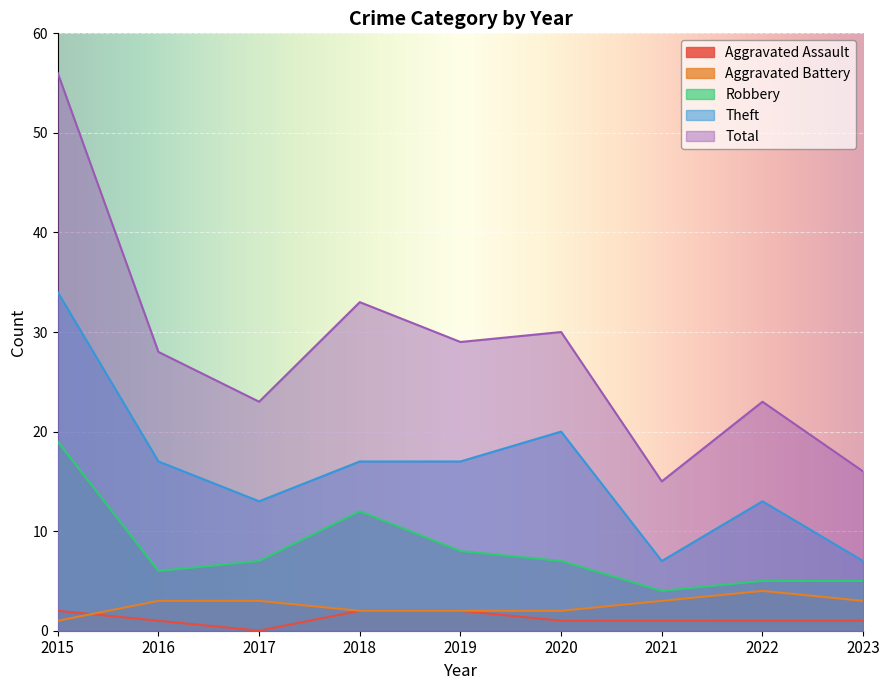

How many data points does each series have?

9